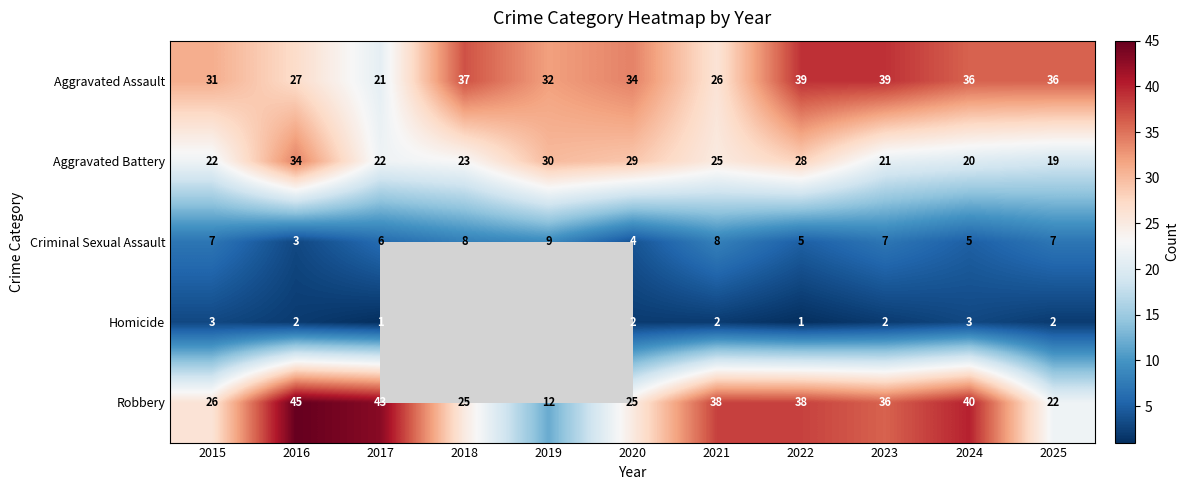

Which series changed the most between 2021 and 2025?

Robbery